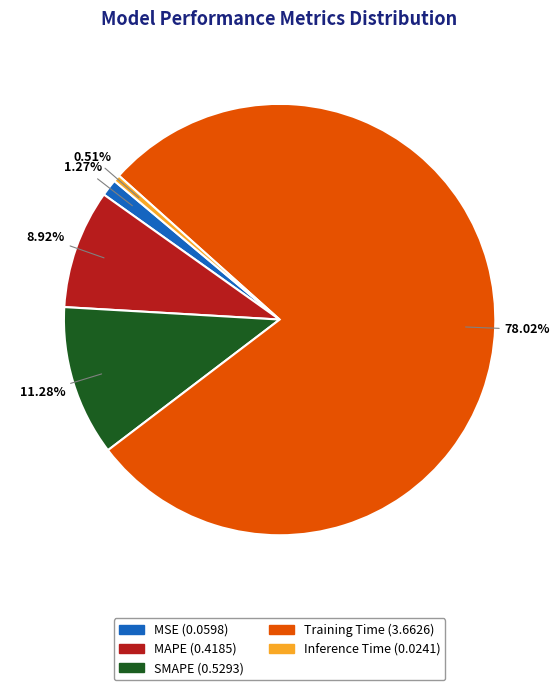

To the nearest percent, what is the difference between the MSE and Inference Time slice percentages?

1%